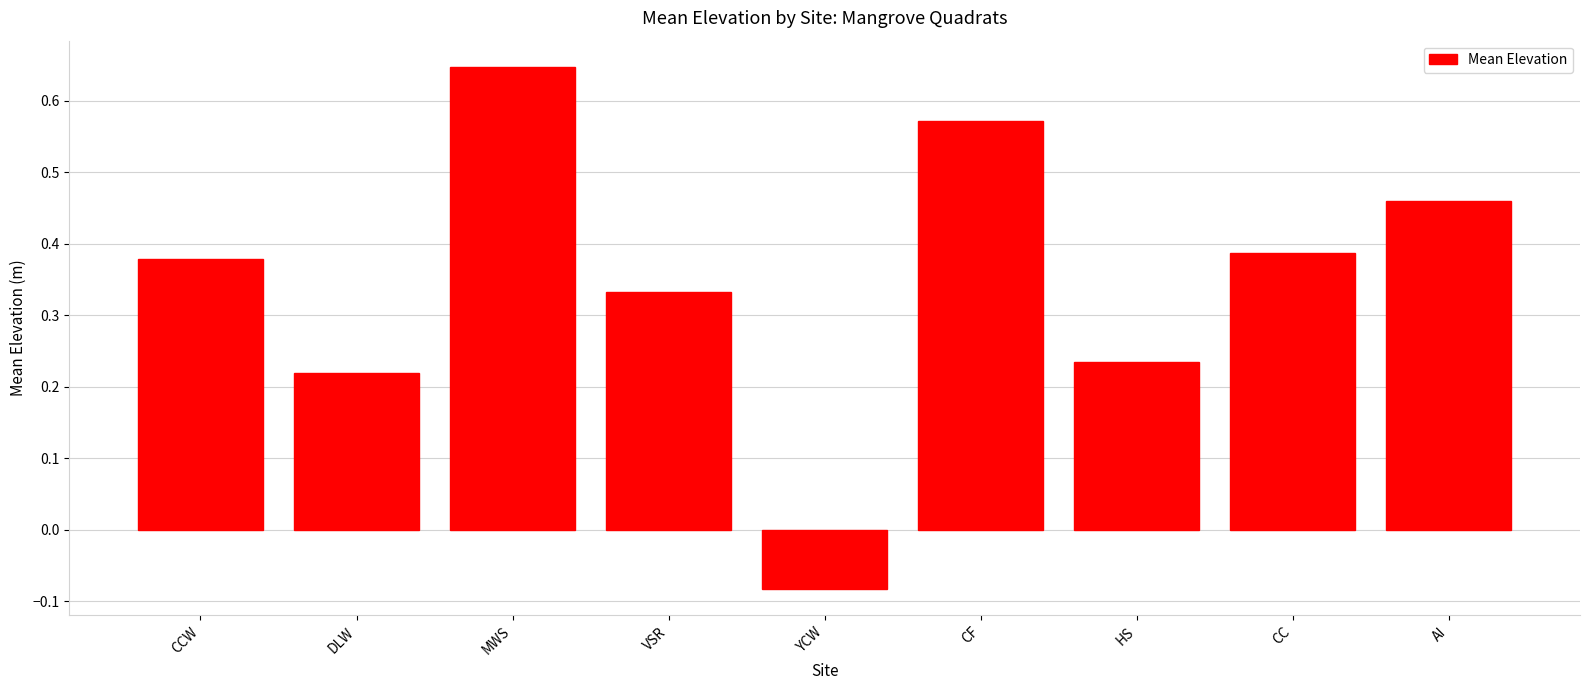

Rank the categories by value from highest to lowest.

MWS, CF, AI, CC, CCW, VSR, HS, DLW, YCW